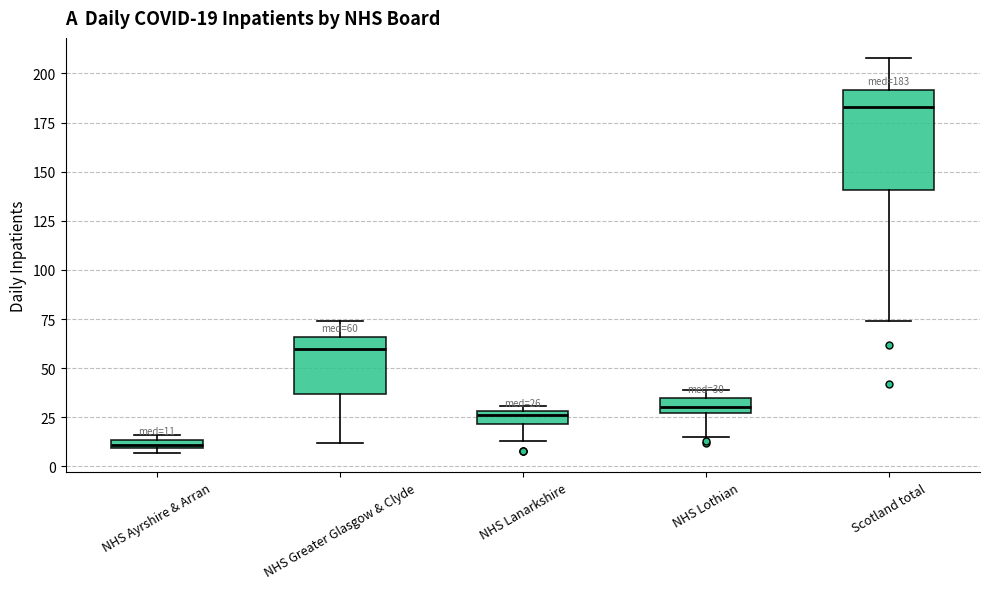

Which box has the lowest median line?

NHS Ayrshire & Arran